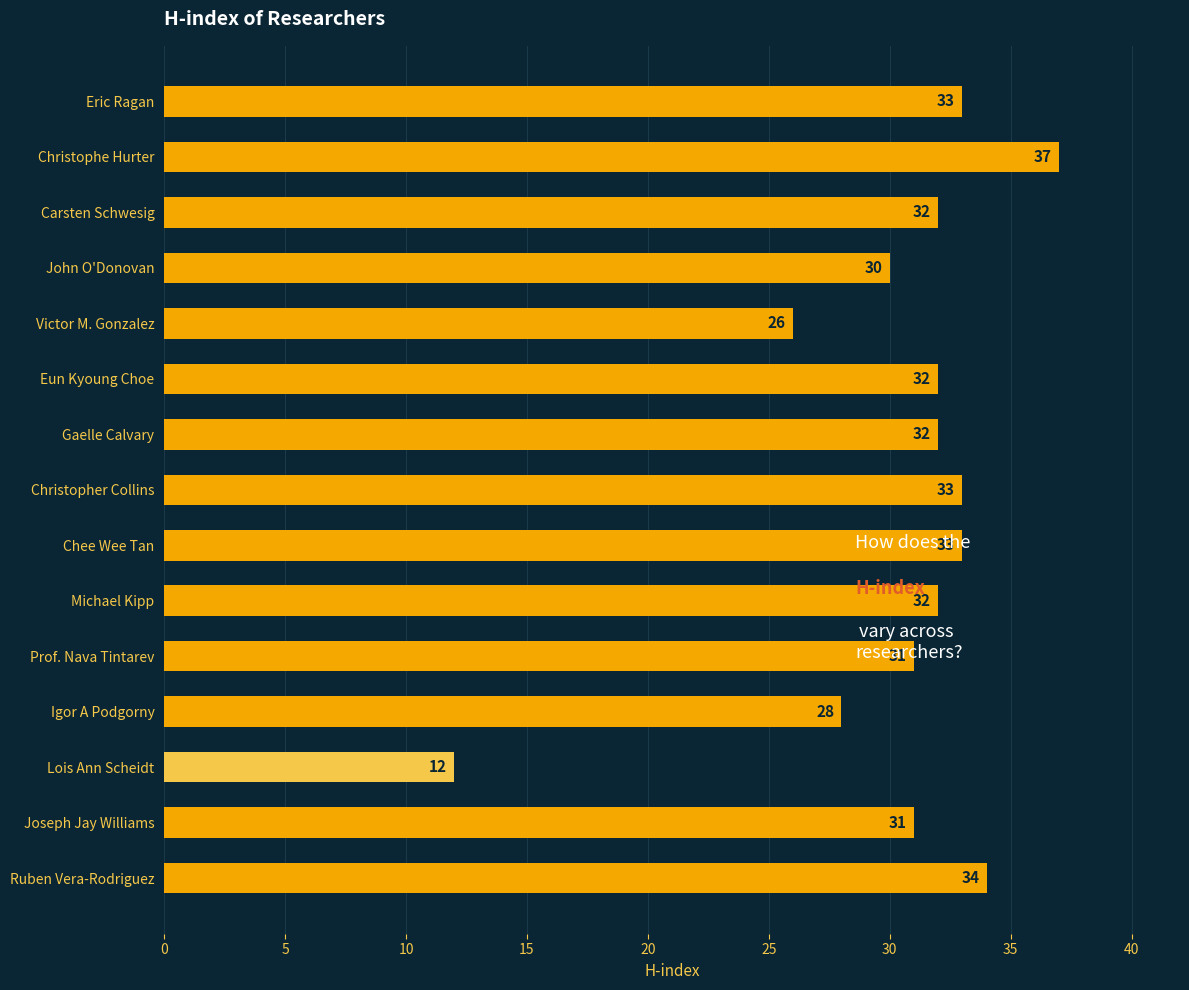

Count the number of data series in this chart.

1